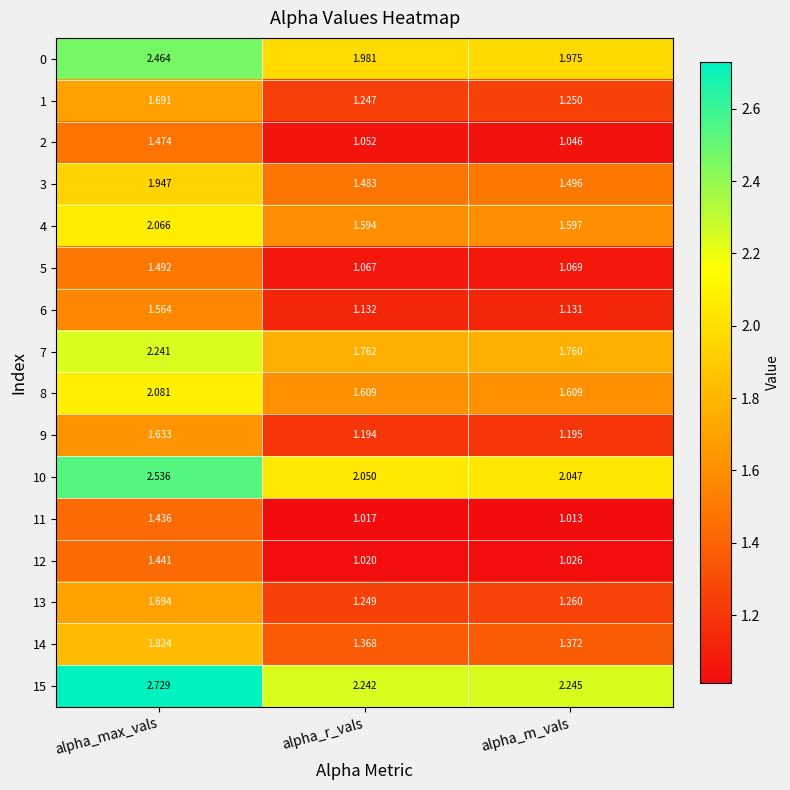

Rank the categories by 2 value from highest to lowest.

alpha_max_vals, alpha_r_vals, alpha_m_vals